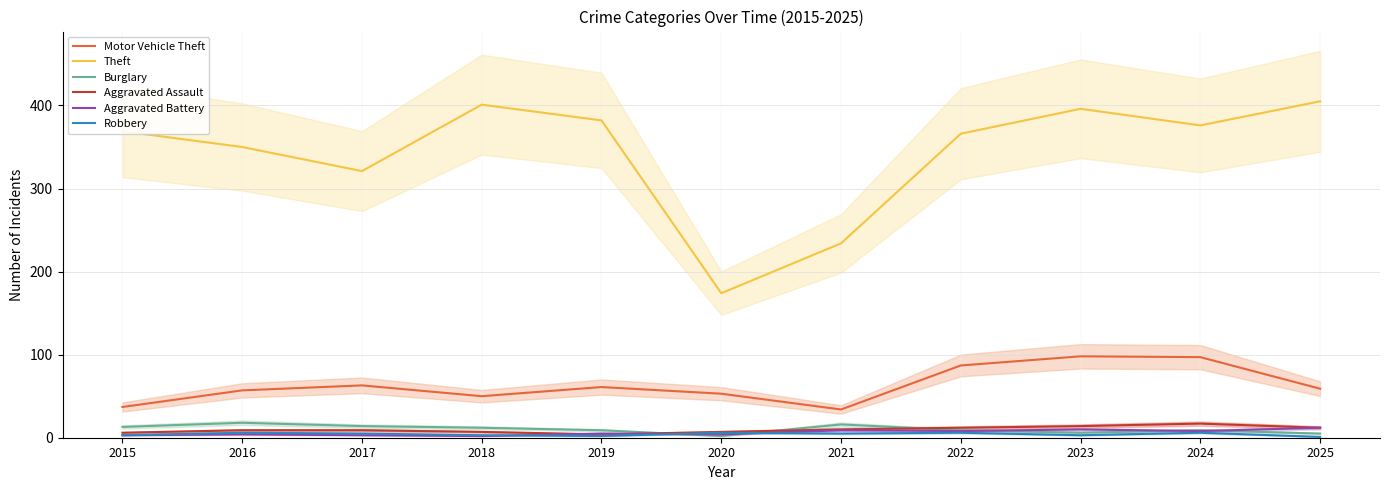

Rank the categories by Aggravated Battery value from lowest to highest.

2018, 2015, 2017, 2016, 2020, 2019, 2022, 2024, 2021, 2023, 2025